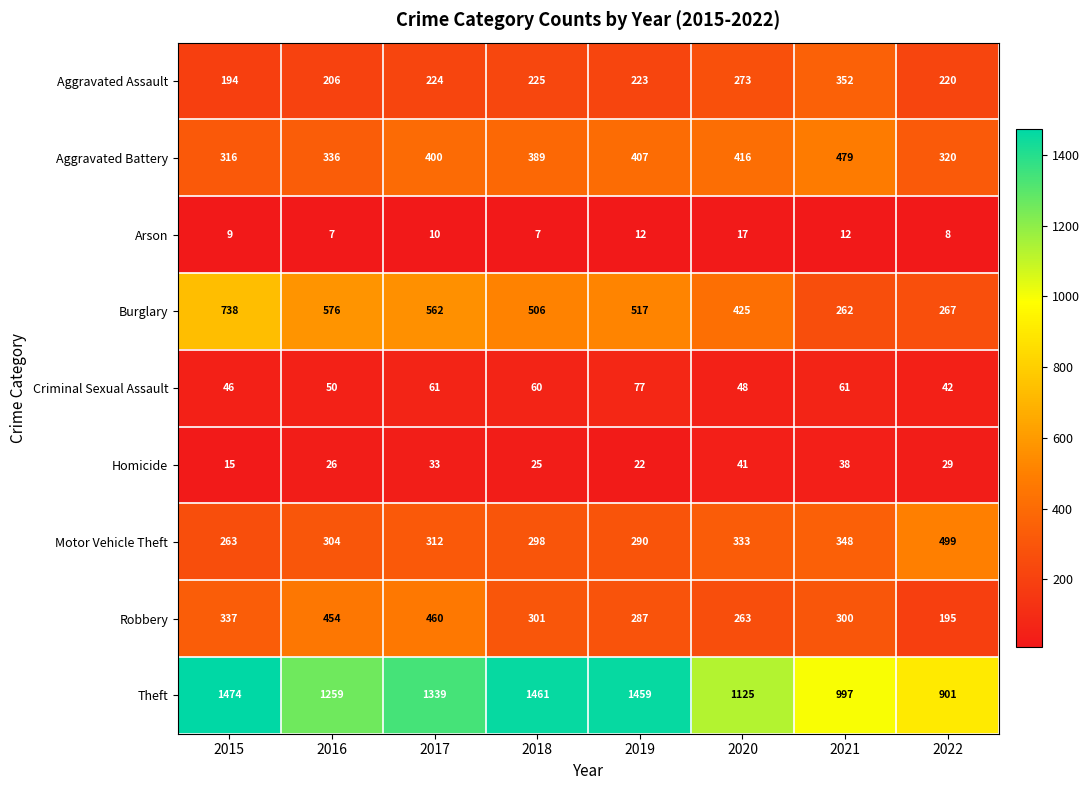

At which label is Motor Vehicle Theft closest to 381?

2021